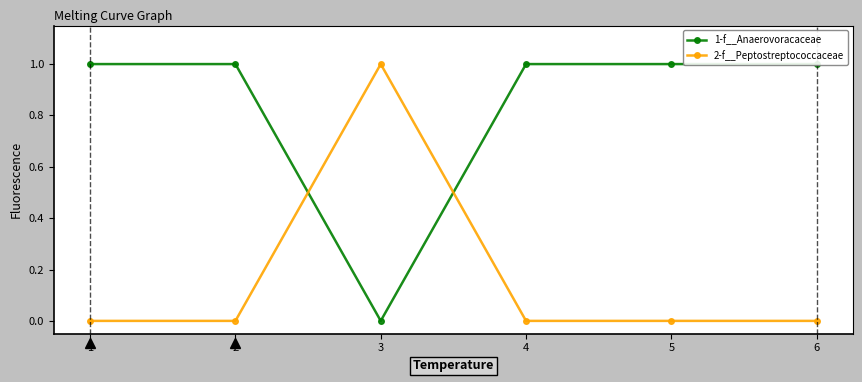

True or false: 2-f__Peptostreptococcaceae and 1-f__Anaerovoracaceae intersect in this chart.

True